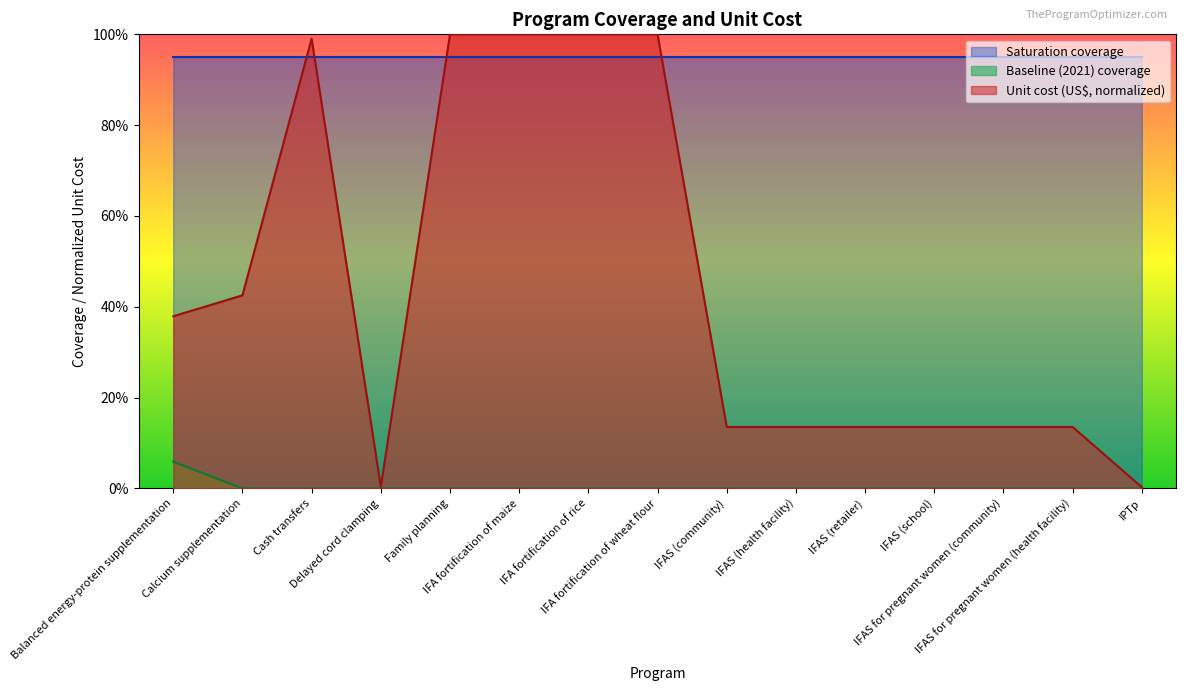

Between Balanced energy-protein supplementation and IFAS for pregnant women (community), which series saw the biggest shift?

Unit cost (US$, normalized)